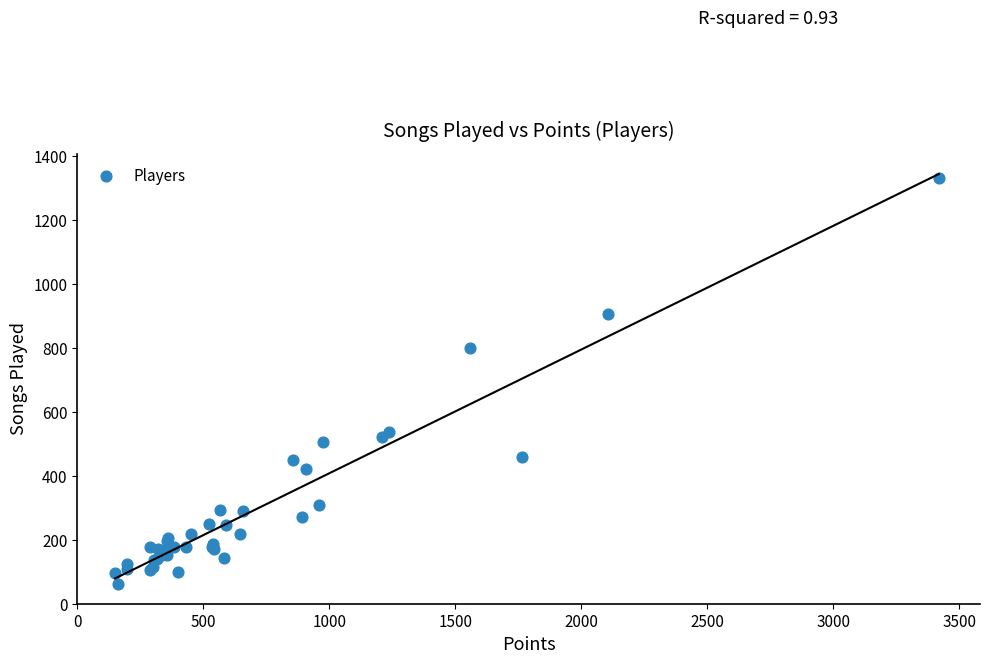

What Y value in the scatter plot is closest to 696?

801